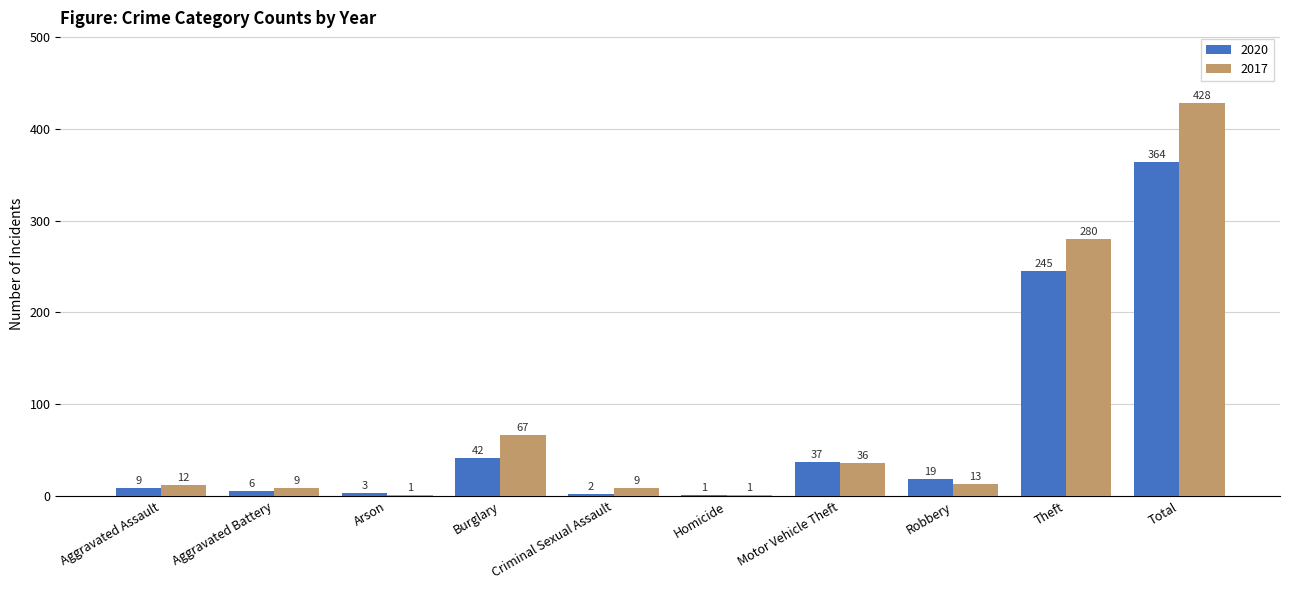

At which category does the chart reach its peak across all series?

Total